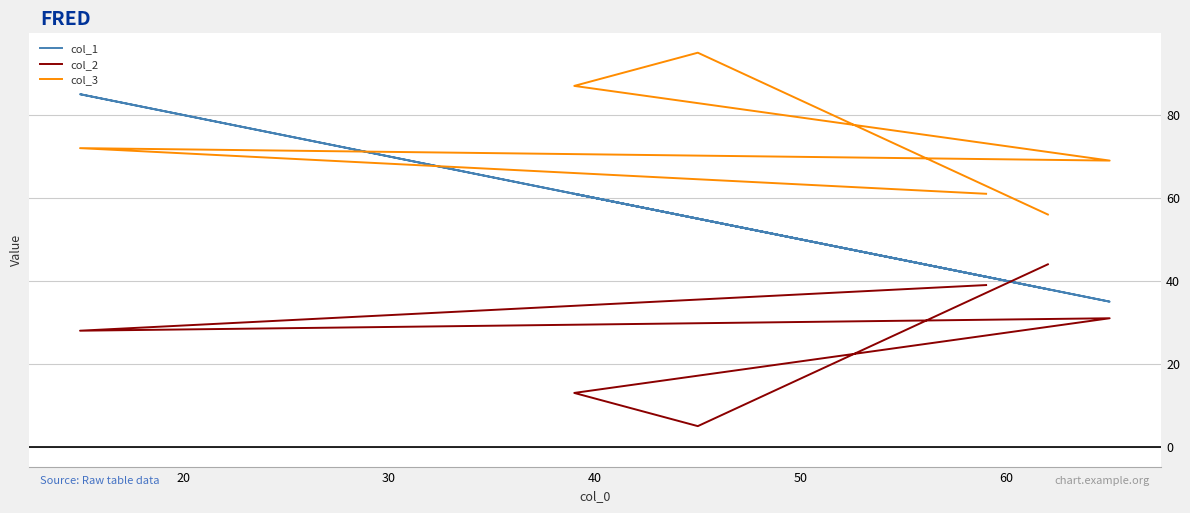

What is the maximum value for col_3?

95